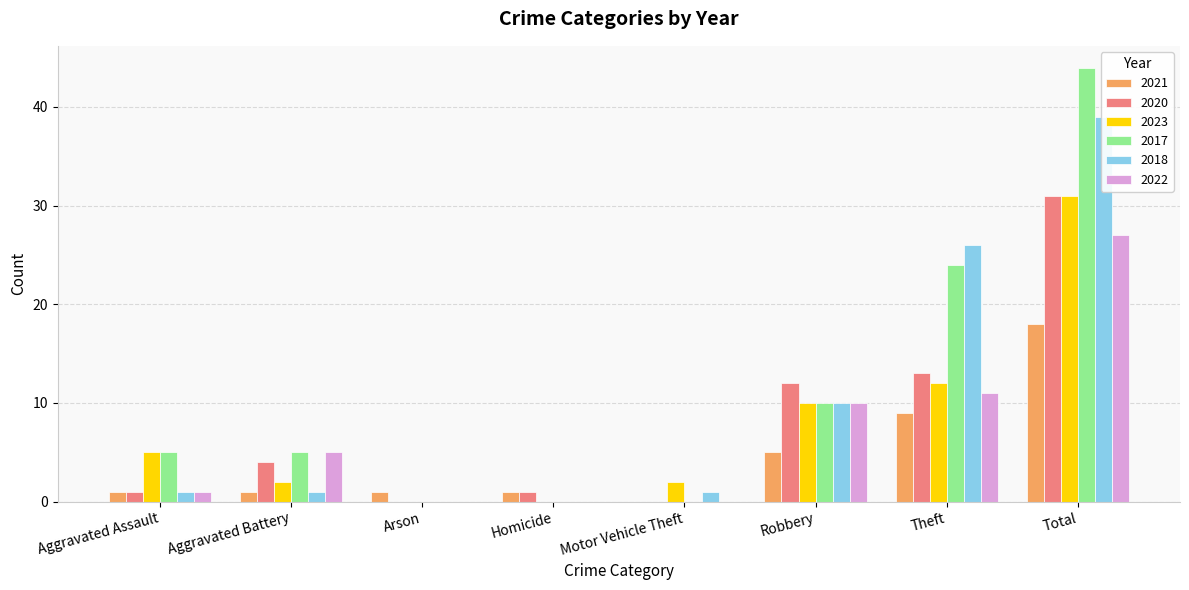

What is the label of the 3rd bar from the left?

Arson